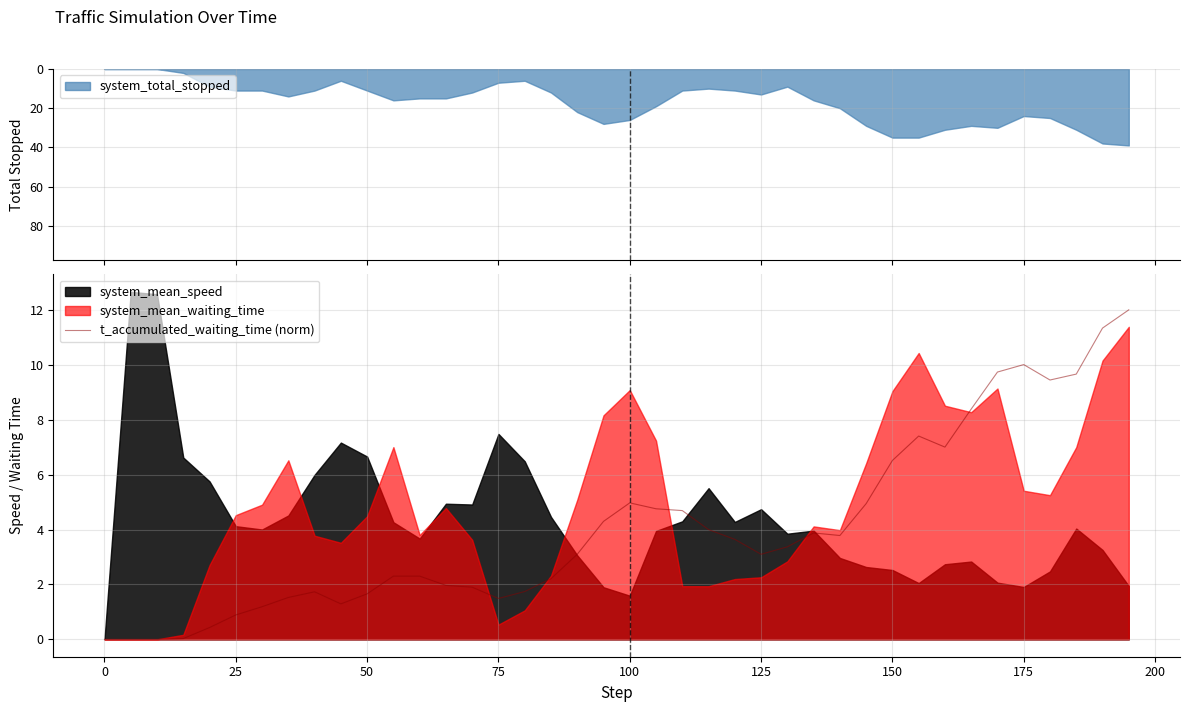

How many data points are above 3?

22